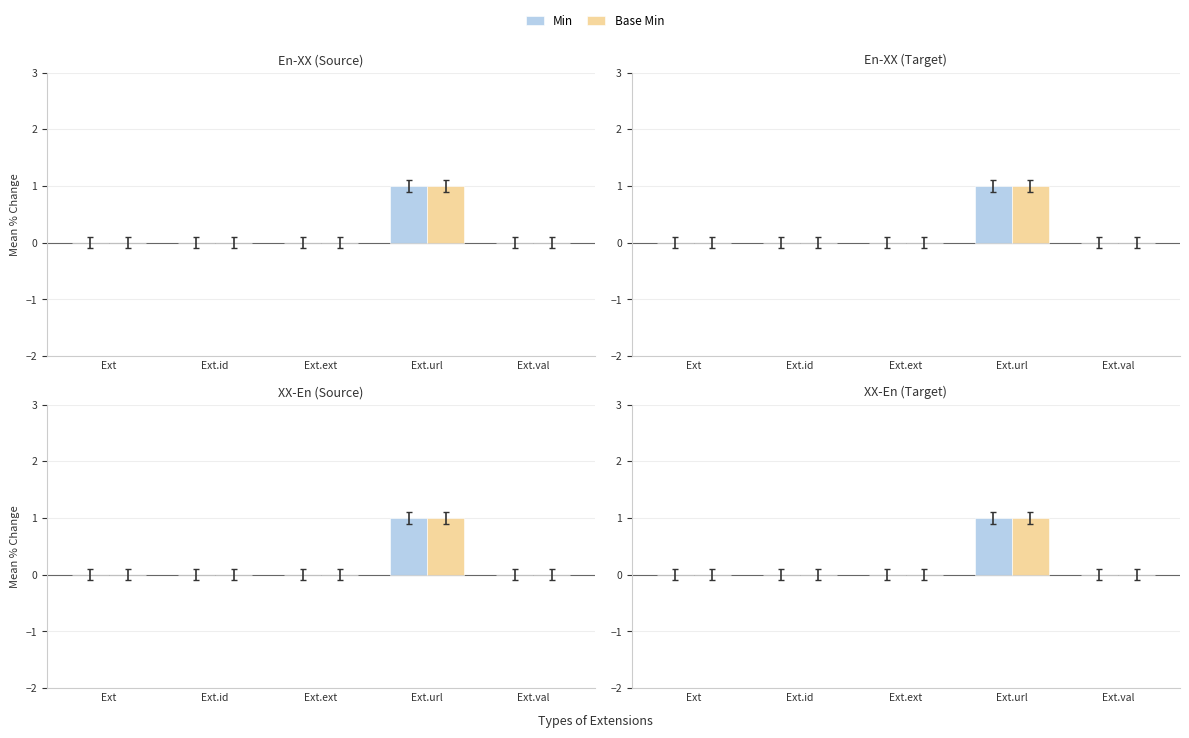

At how many categories does at least one series exceed 0?

1